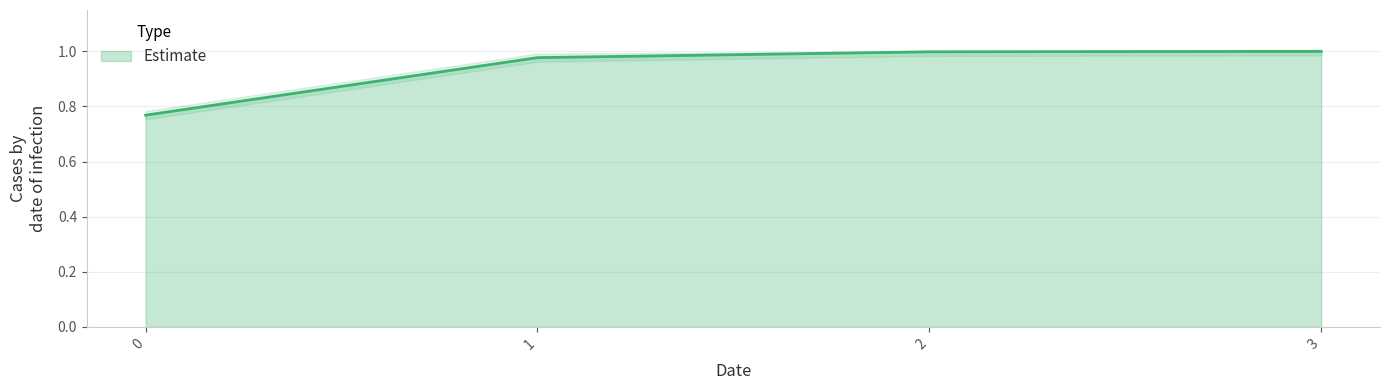

Does the chart have visible grid lines?

Yes